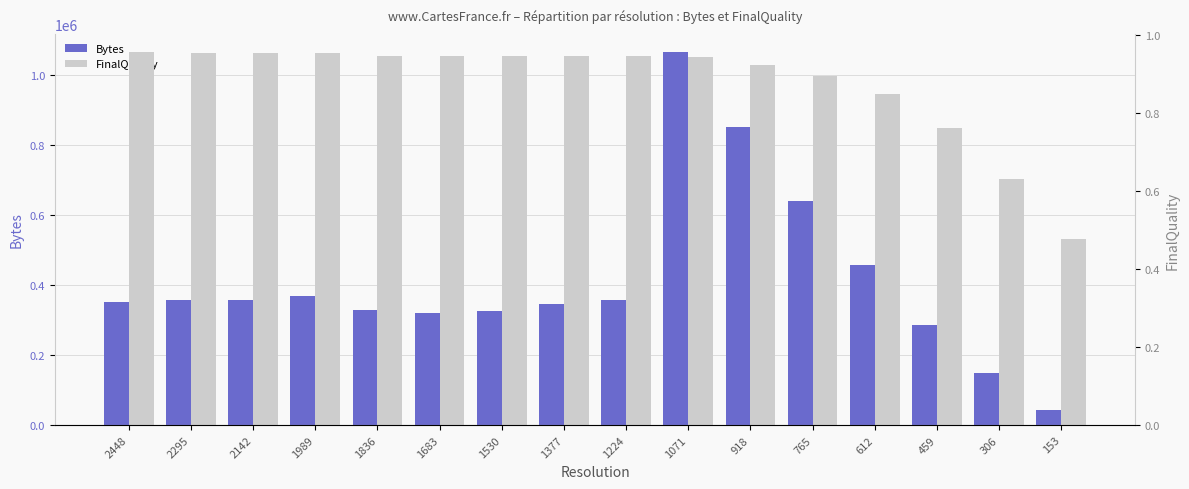

Between 2295 and 1224, which series saw the biggest shift?

Bytes